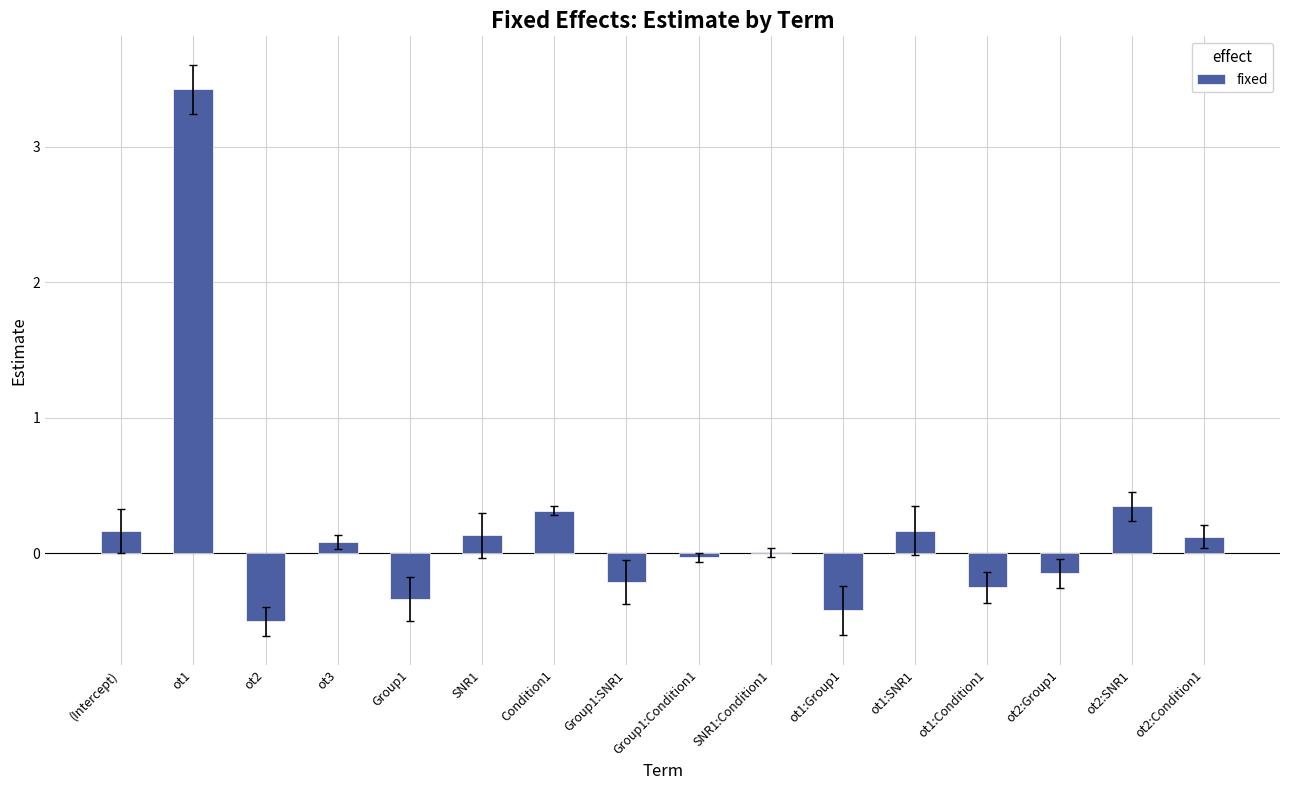

Is it true that the value at ot2:SNR1 is 0.2?

False